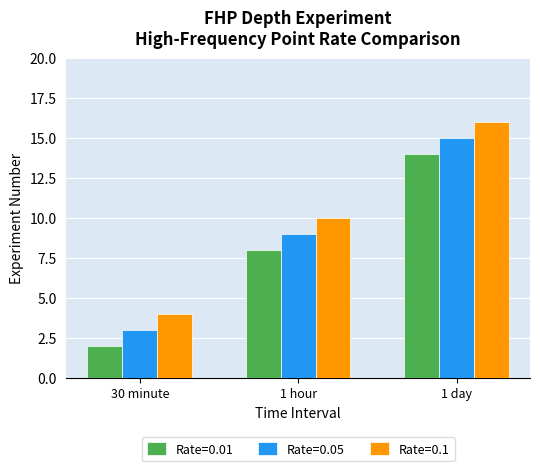

Rank the categories by Rate=0.01 value from highest to lowest.

1 day, 1 hour, 30 minute